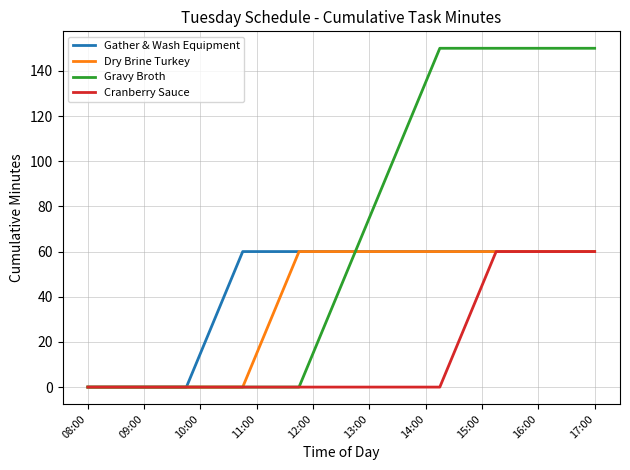

What is the greatest value displayed?

150